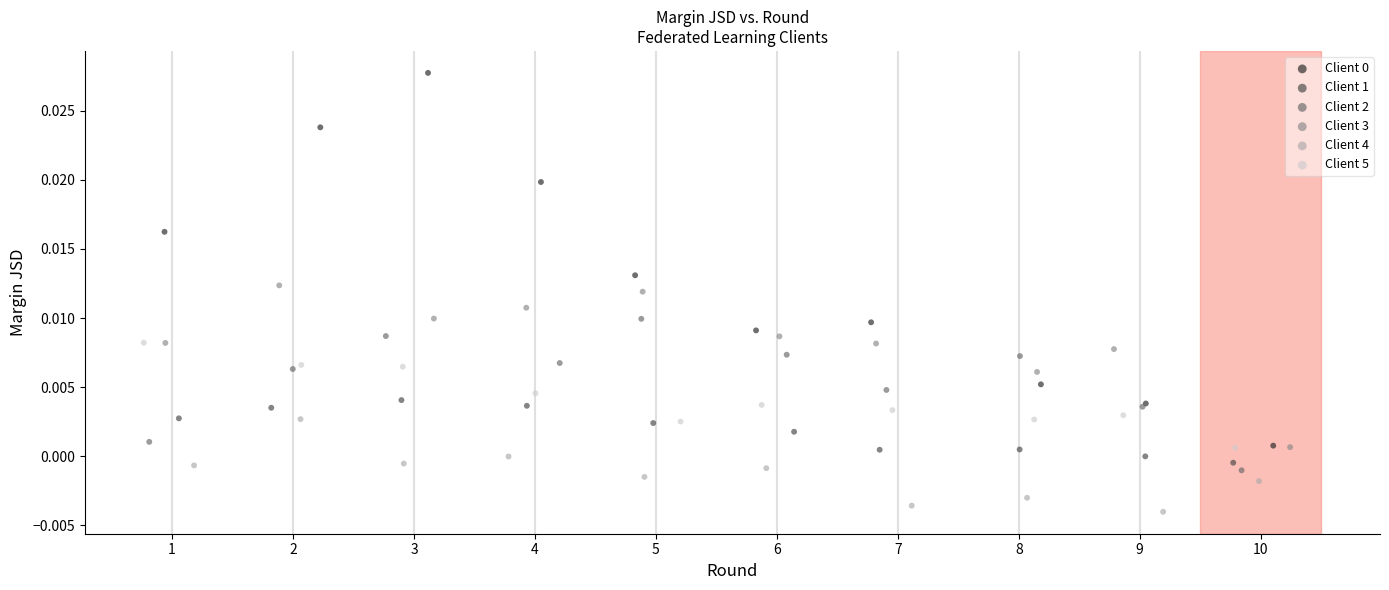

Which series contains the lowest Y value?

Client 4